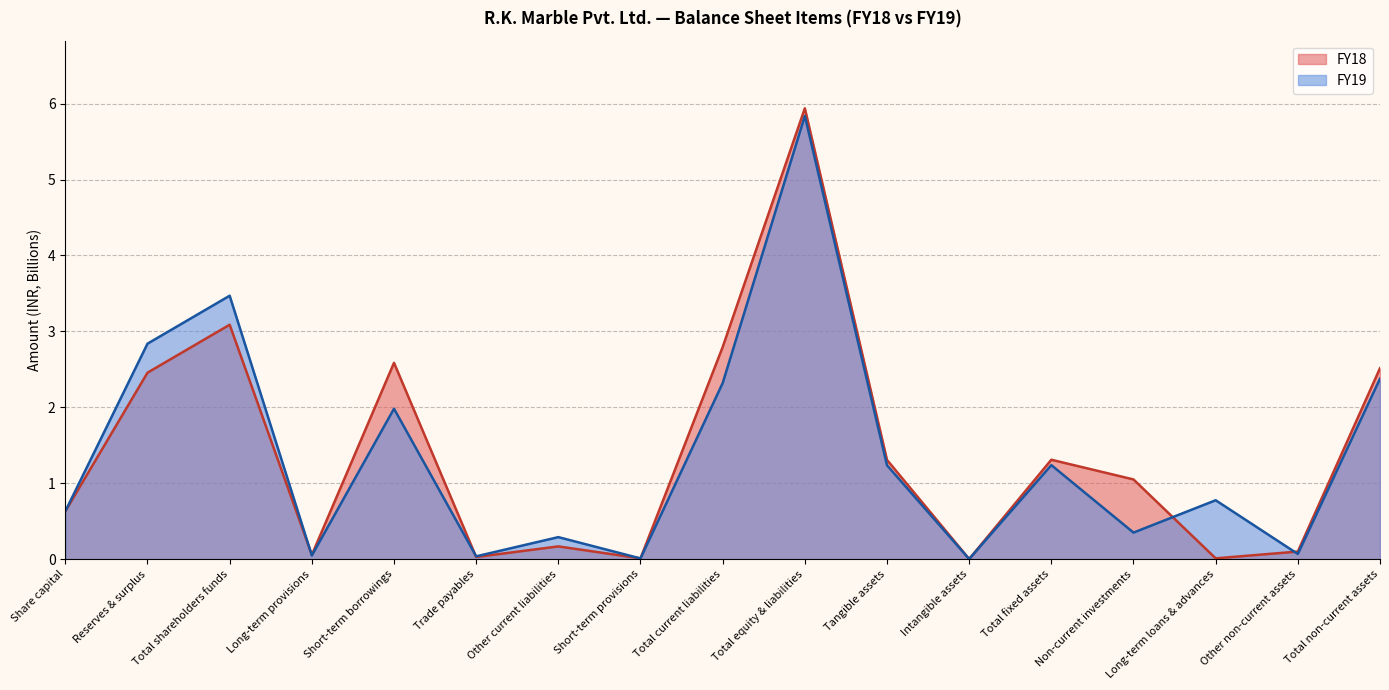

What is the spread (max minus min) of values at Tangible assets?

0.1